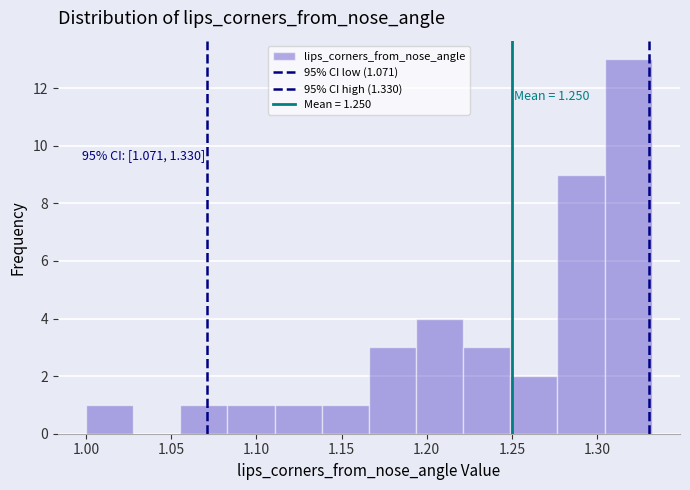

Over which range of the x-axis is the bar tallest?

1.305 to 1.330